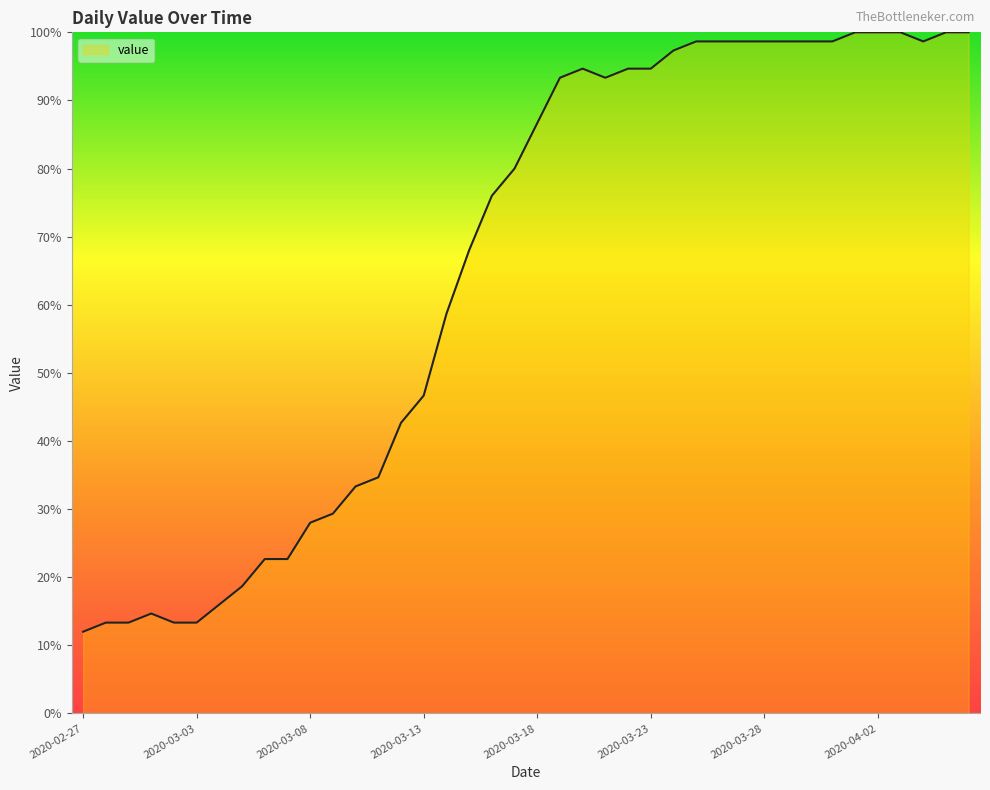

How many lines are shown in the chart?

1